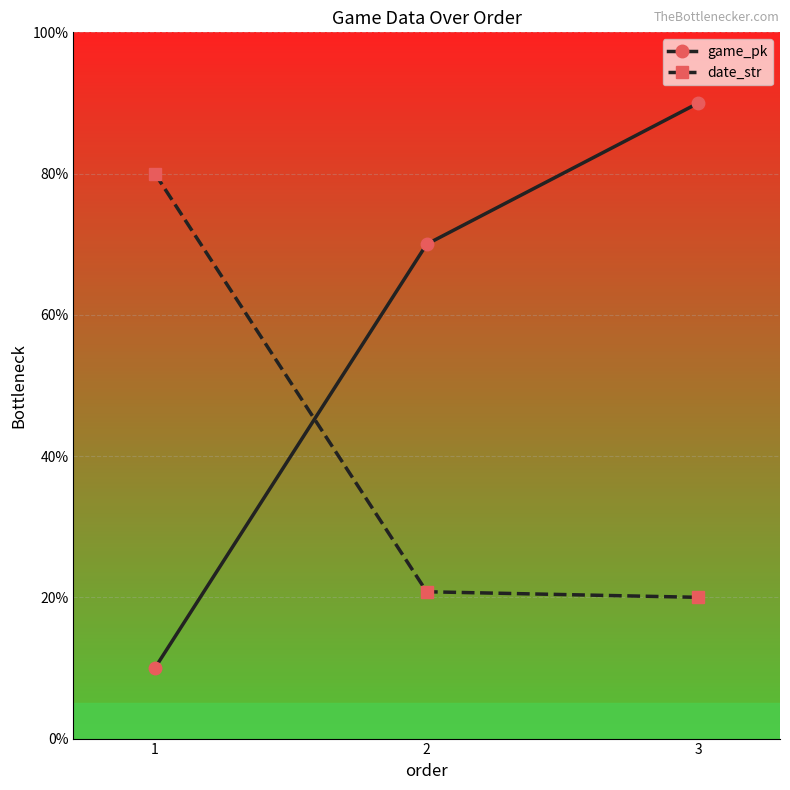

What is the minimum value for game_pk?

10.0